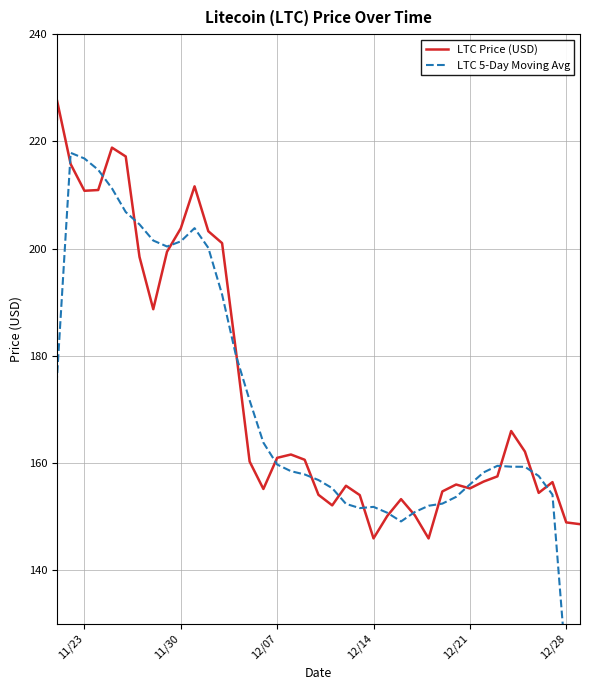

Rank the series by their maximum value, from lowest to highest.

LTC 5-Day Moving Avg, LTC Price (USD)